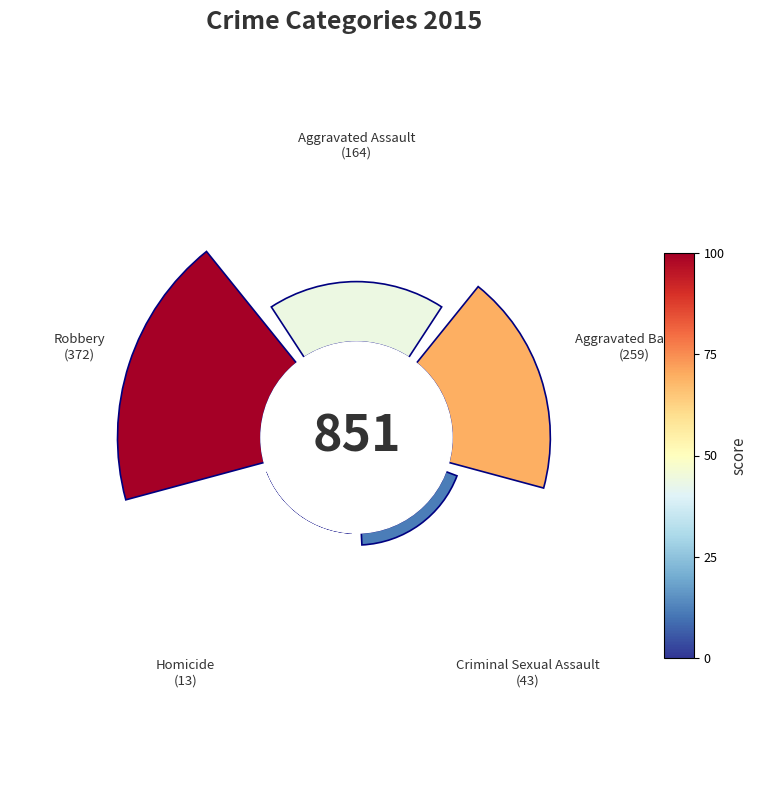

What is the smallest slice in the pie chart?

Homicide